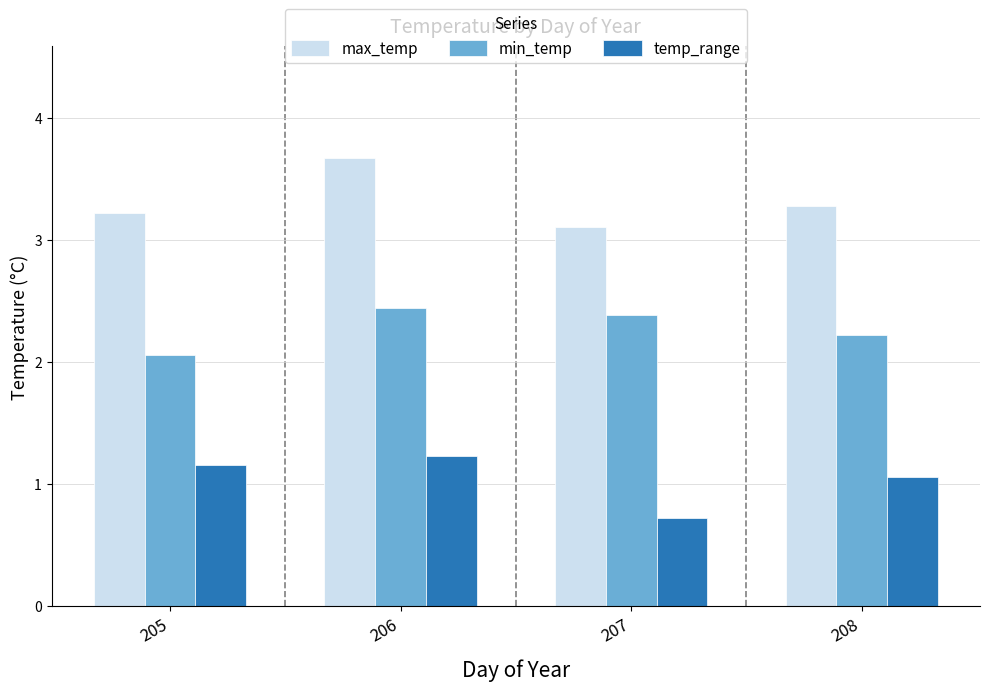

Which series changed the most between 205 and 207?

temp_range